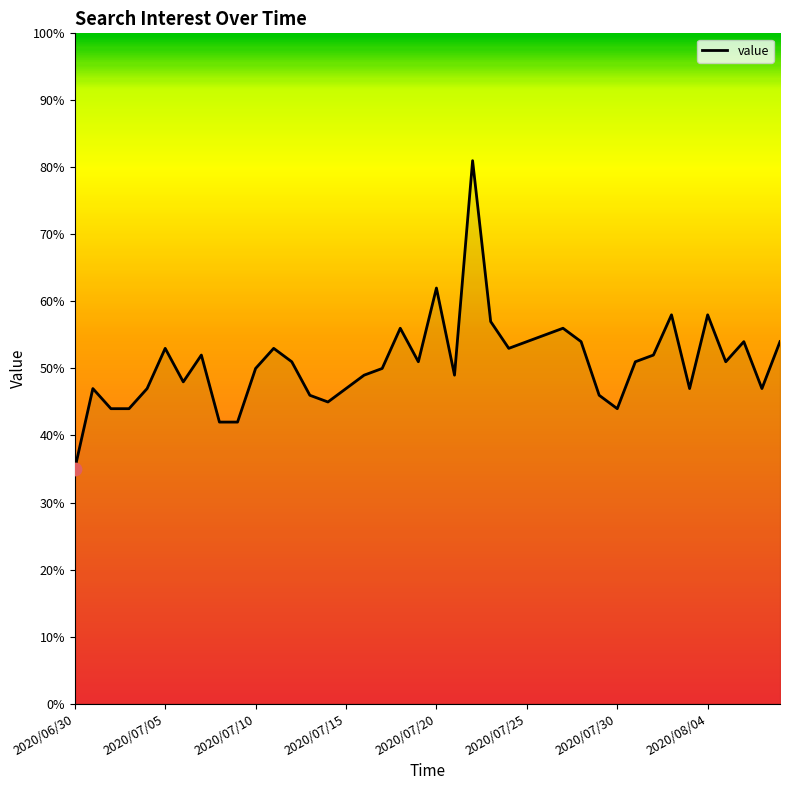

What is the smallest value displayed?

35